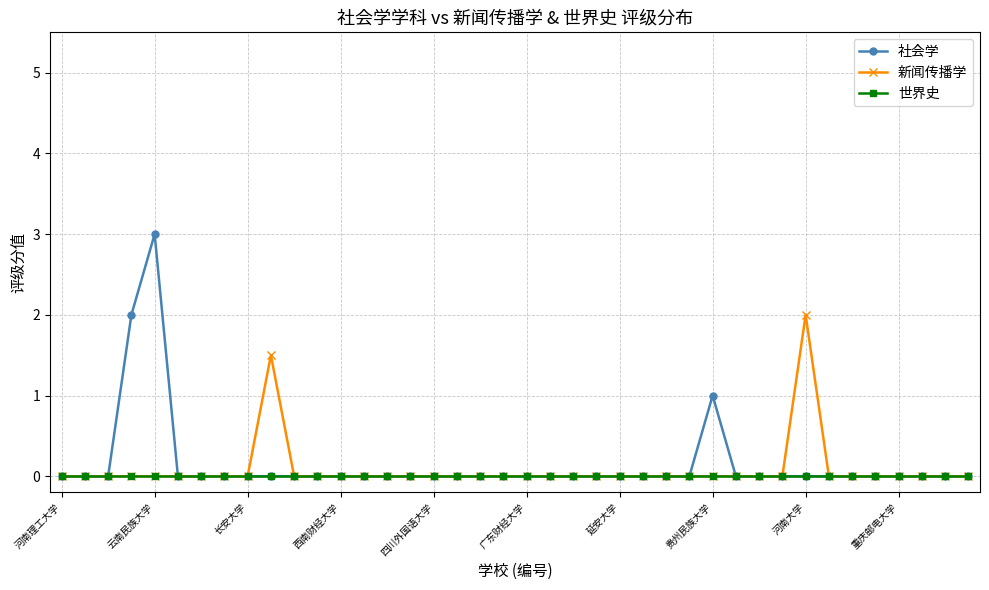

Which series has the largest range (max minus min)?

社会学